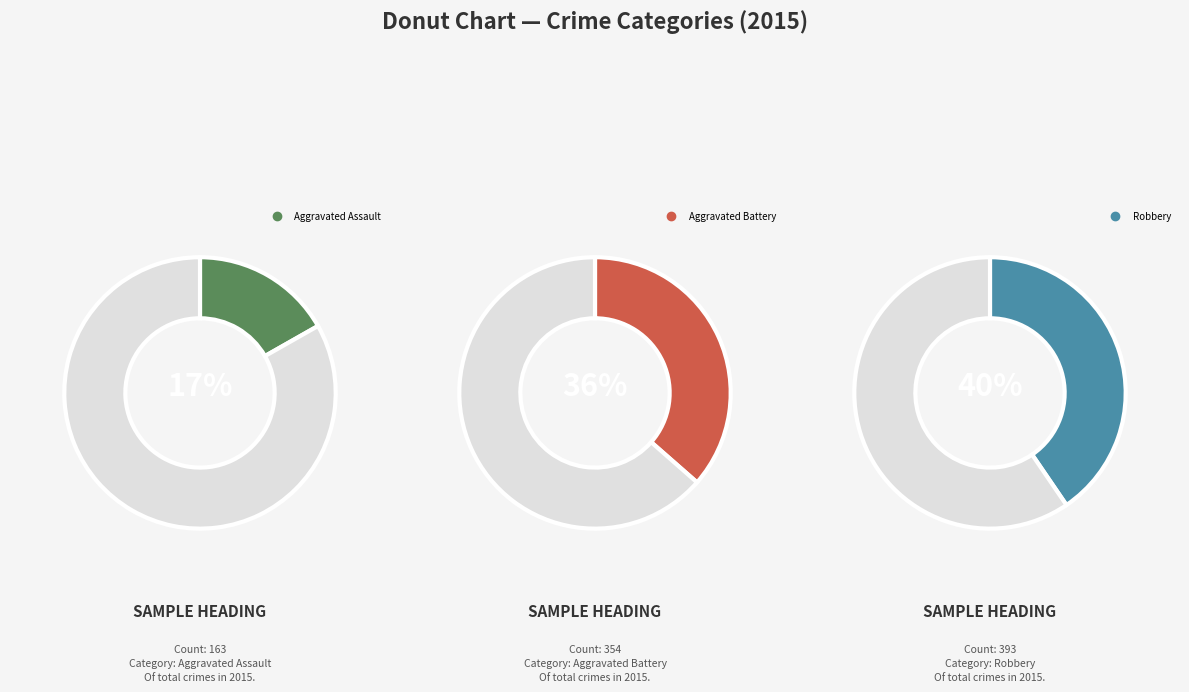

Does Criminal Sexual Assault account for over 50% of the chart?

No